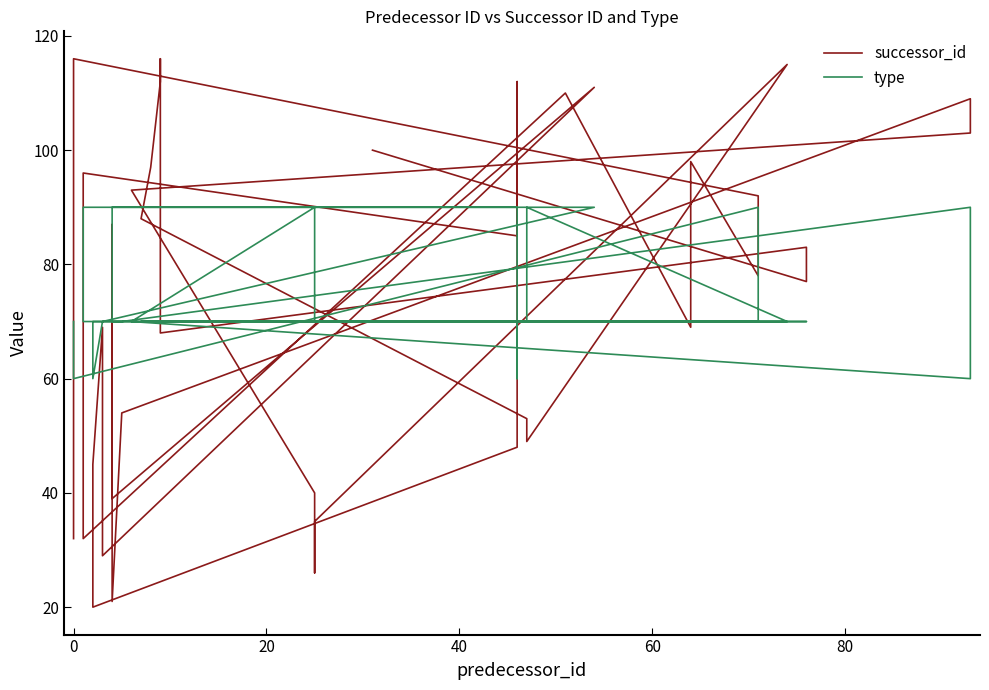

What is the difference between the maximum and minimum values in the successor_id series?

96